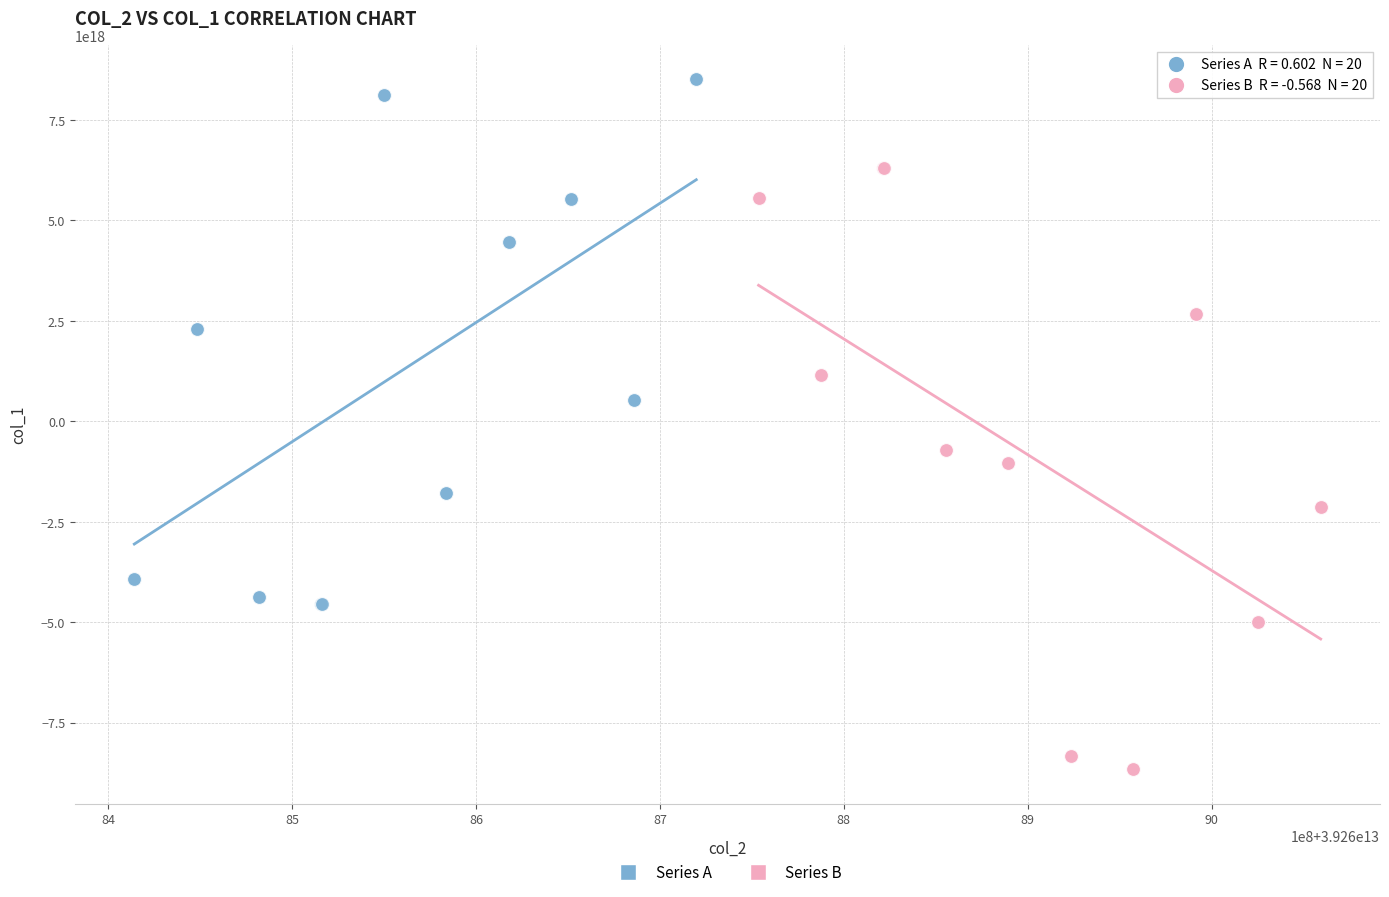

Which series contains the highest Y value?

Series A